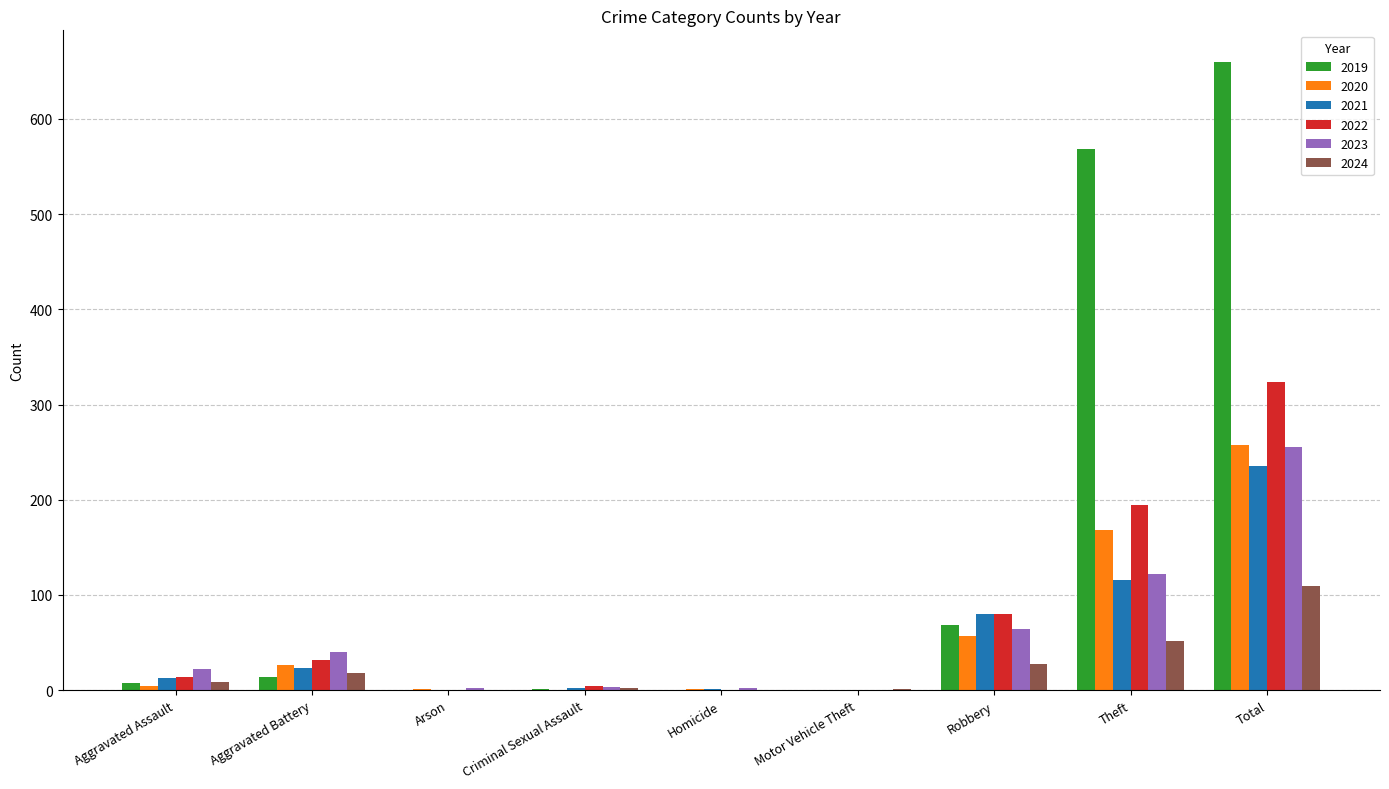

Is it true that 2023 equals 98 at Motor Vehicle Theft?

False